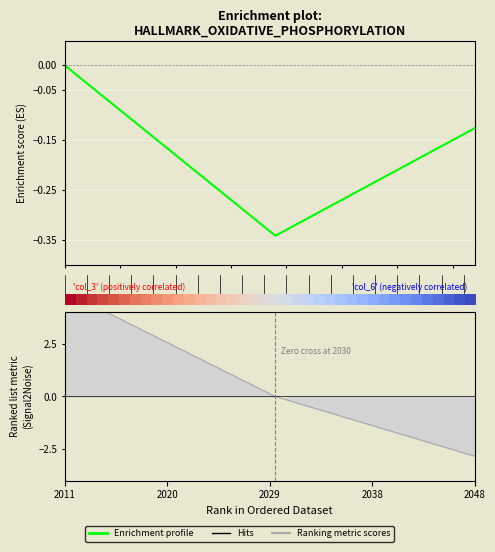

Which series has the largest total across all categories?

Ranking metric scores